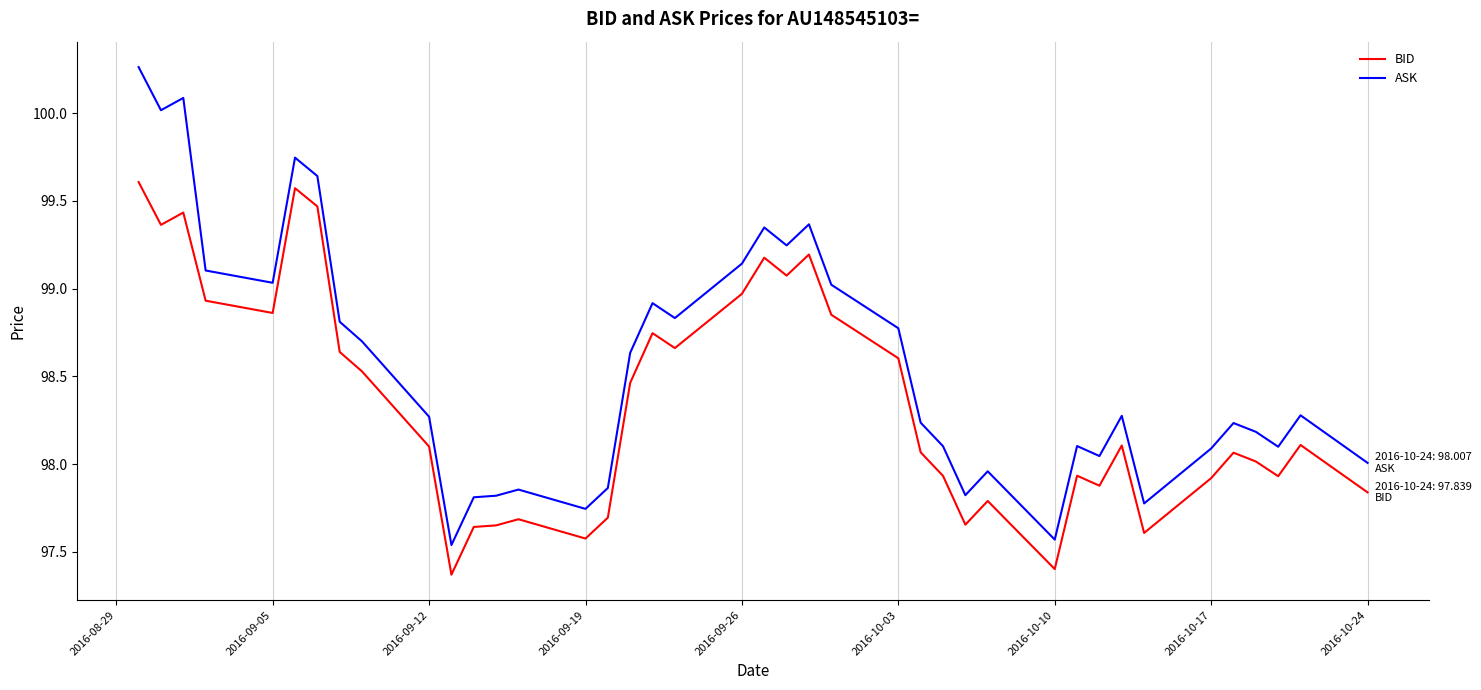

How many values in the BID series are below 98?

16